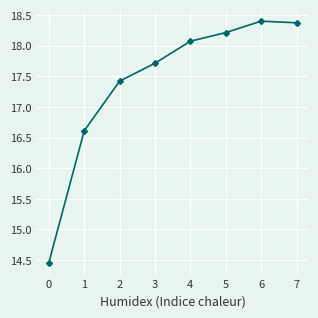

What is the difference between the maximum and minimum values?

3.9